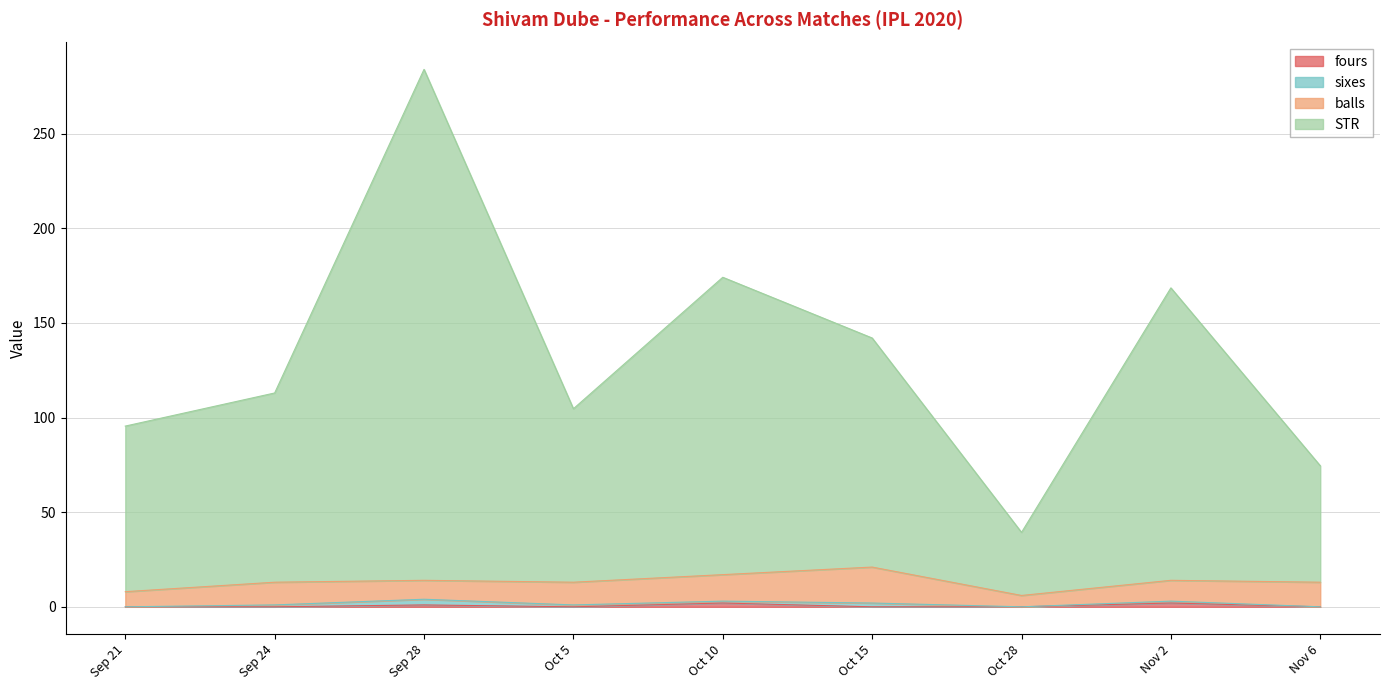

How many data points in STR are above 113?

4